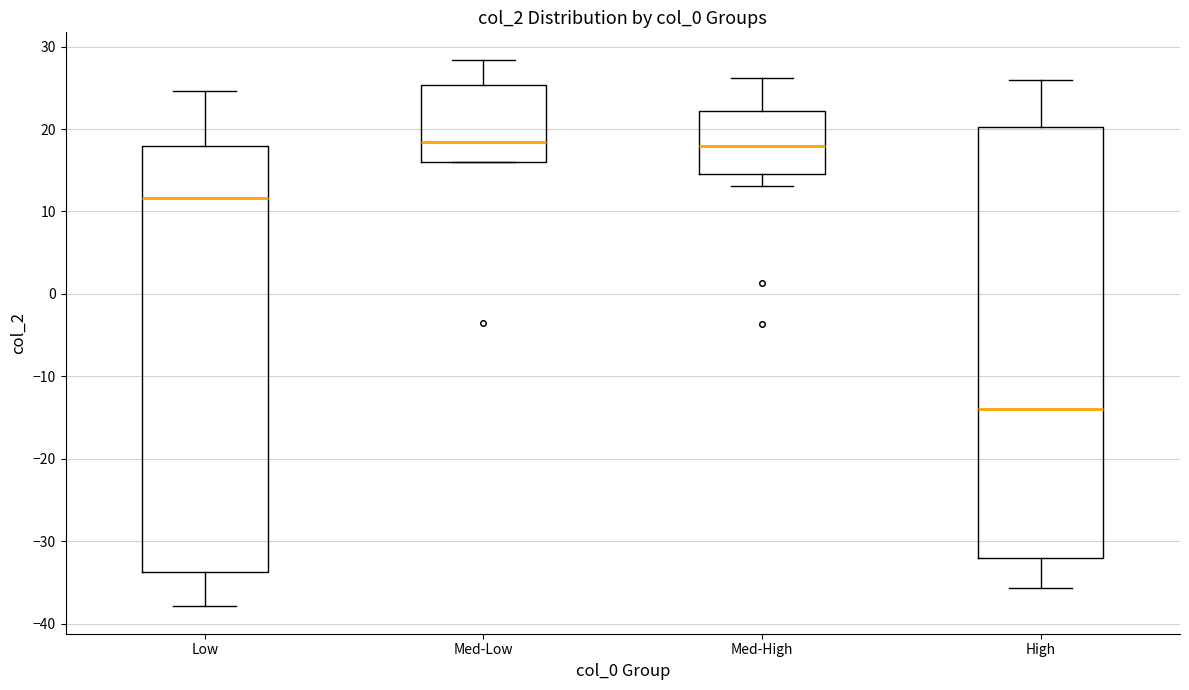

Where is the upper edge of the box for High on the y-axis? The values are not printed on the chart, so give them approximately, as read against the axis.

20